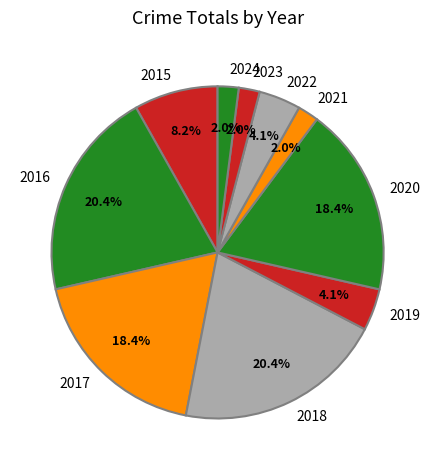

Between 2015 and 2020, which is larger?

2020